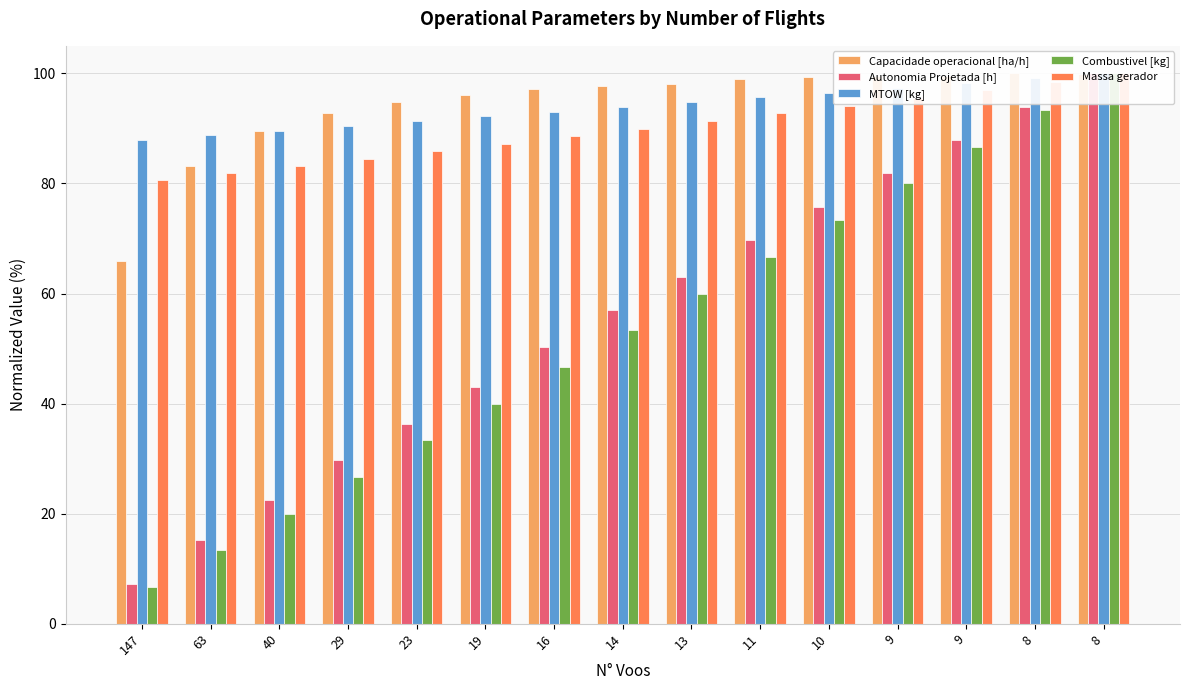

Reading right to left, transcribe all the data shown in this chart.

Capacidade operacional [ha/h]: 8=99.9	8=100.0	9=99.6	9=99.6	10=99.3	11=98.9	13=98.1	14=97.8	16=97.1	19=96.1	23=94.7	29=92.8	40=89.5	63=83.1	147=65.9
Autonomia Projetada [h]: 8=100.0	8=93.9	9=87.9	9=81.8	10=75.8	11=69.7	13=63.0	14=57.0	16=50.3	19=43.0	23=36.4	29=29.7	40=22.4	63=15.2	147=7.3
MTOW [kg]: 8=100.0	8=99.1	9=98.2	9=97.4	10=96.5	11=95.6	13=94.7	14=93.9	16=93.0	19=92.2	23=91.3	29=90.5	40=89.6	63=88.7	147=87.9
Combustivel [kg]: 8=100.0	8=93.3	9=86.7	9=80.0	10=73.3	11=66.7	13=60.0	14=53.3	16=46.7	19=40.0	23=33.3	29=26.7	40=20.0	63=13.3	147=6.7
Massa gerador: 8=100.0	8=98.5	9=97.0	9=95.6	10=94.1	11=92.7	13=91.3	14=89.9	16=88.6	19=87.2	23=85.9	29=84.5	40=83.2	63=81.9	147=80.6